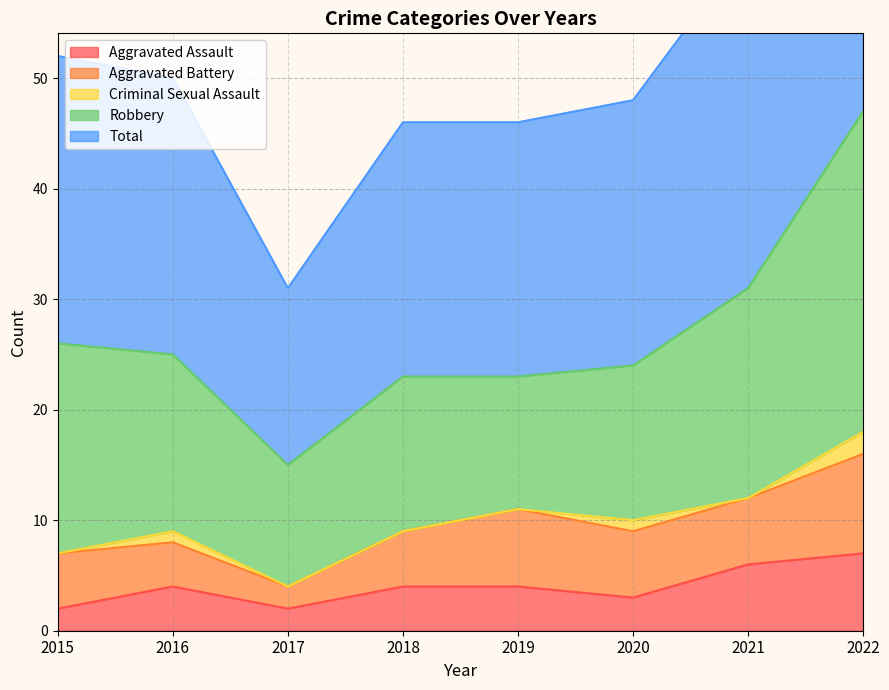

True or false: Robbery and Total cross at least once.

False